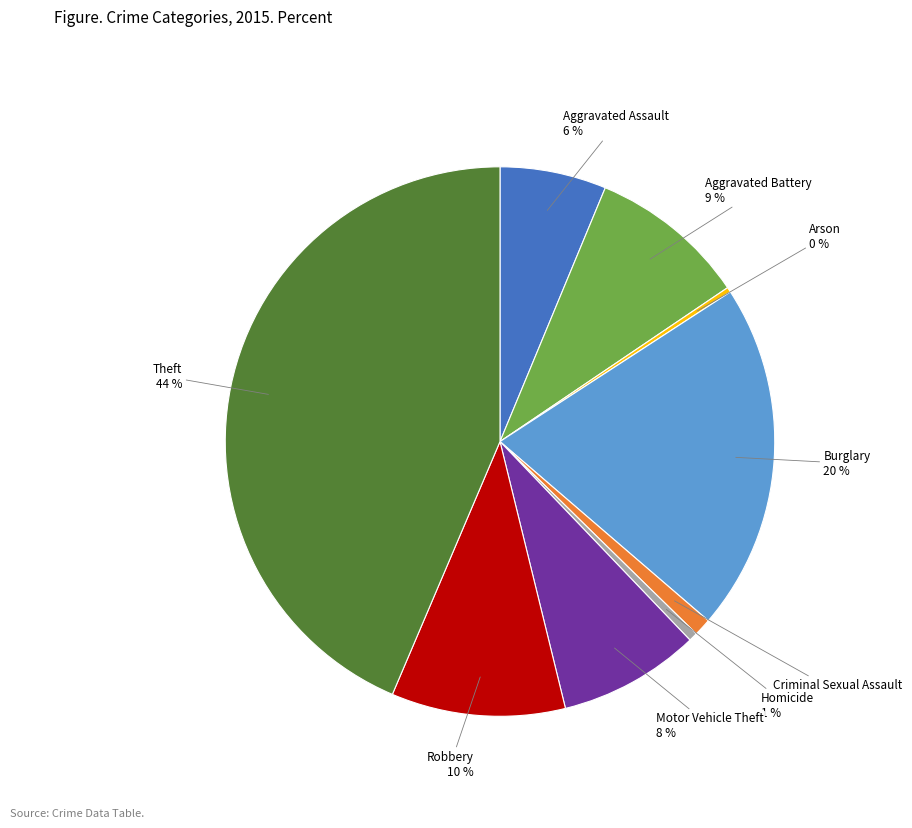

To the nearest percent, what is the combined percentage of Arson and Homicide?

1%